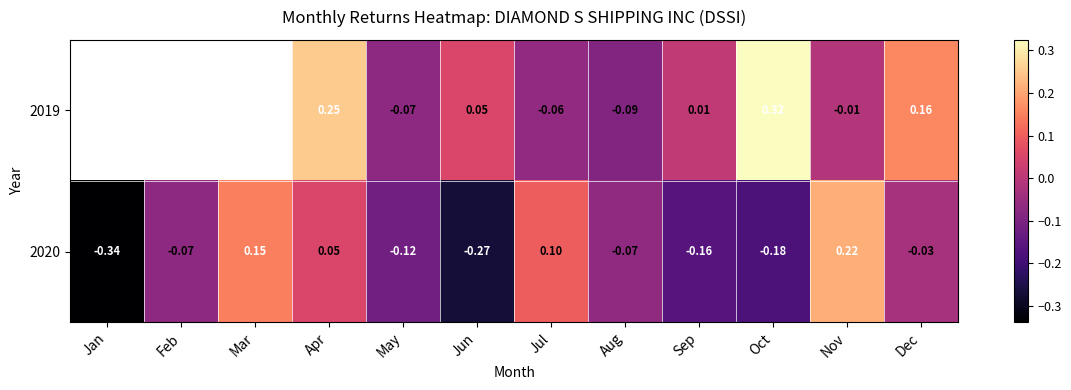

The 2020 series shows 0.1 at Jul. True or false?

True